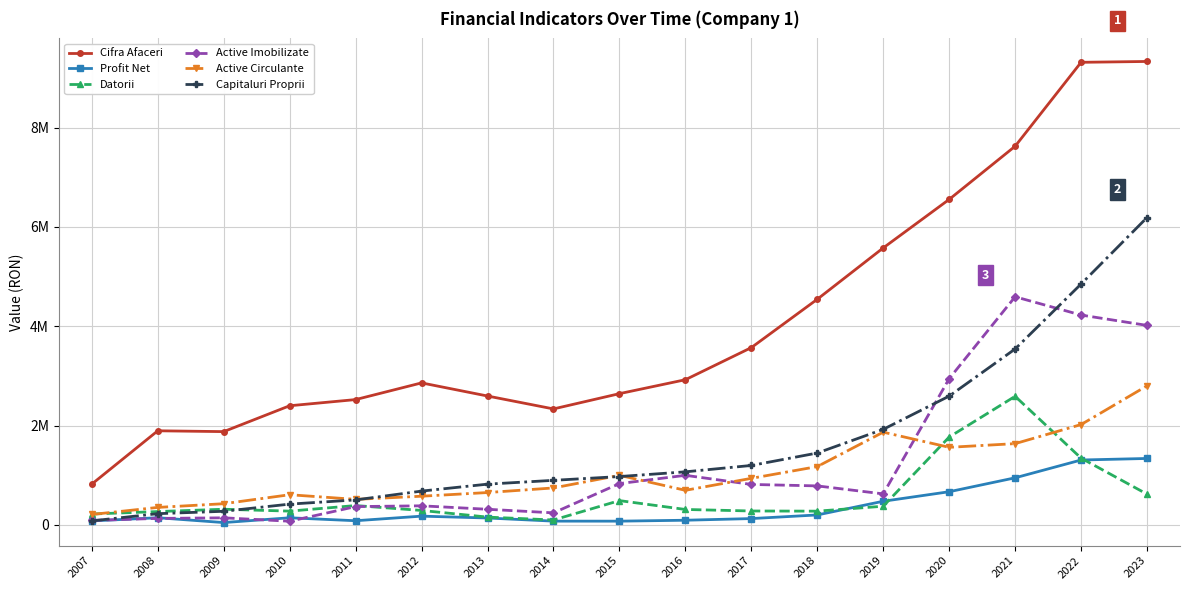

Which series has the largest total across all categories?

Cifra Afaceri